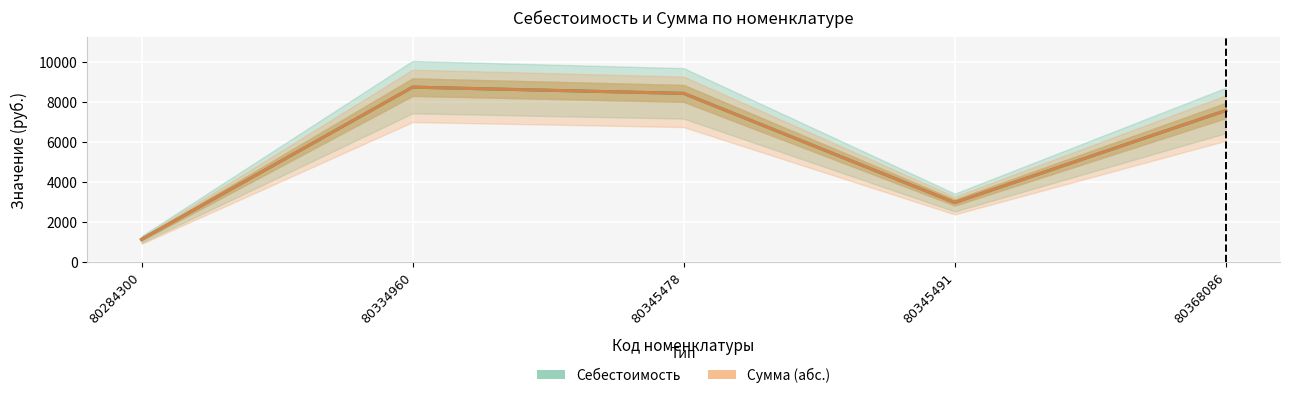

Does the chart display data point markers on the line(s)?

No